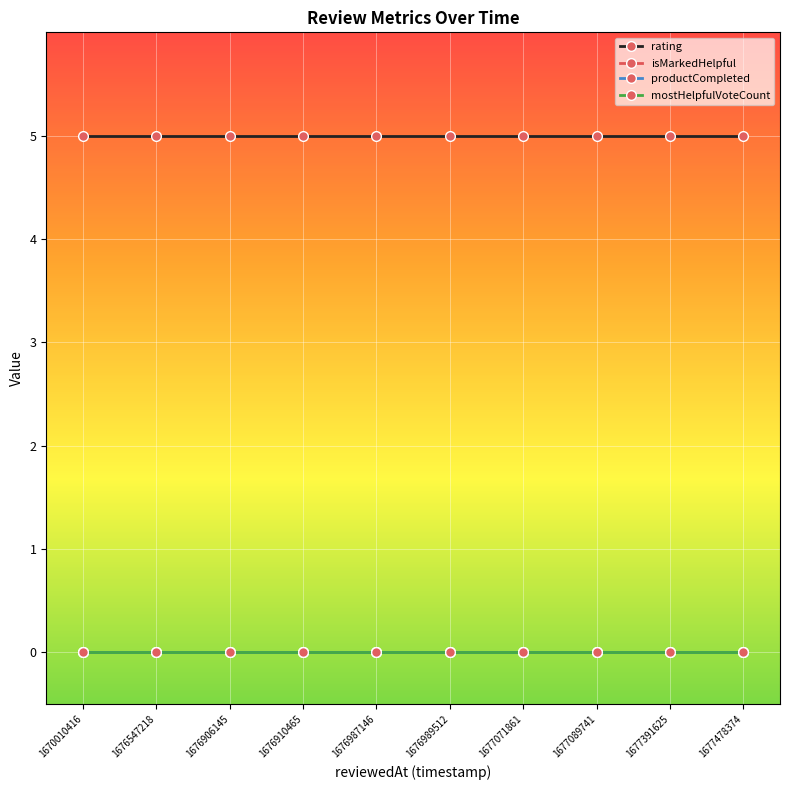

Is this an area chart (filled region under the line)?

No